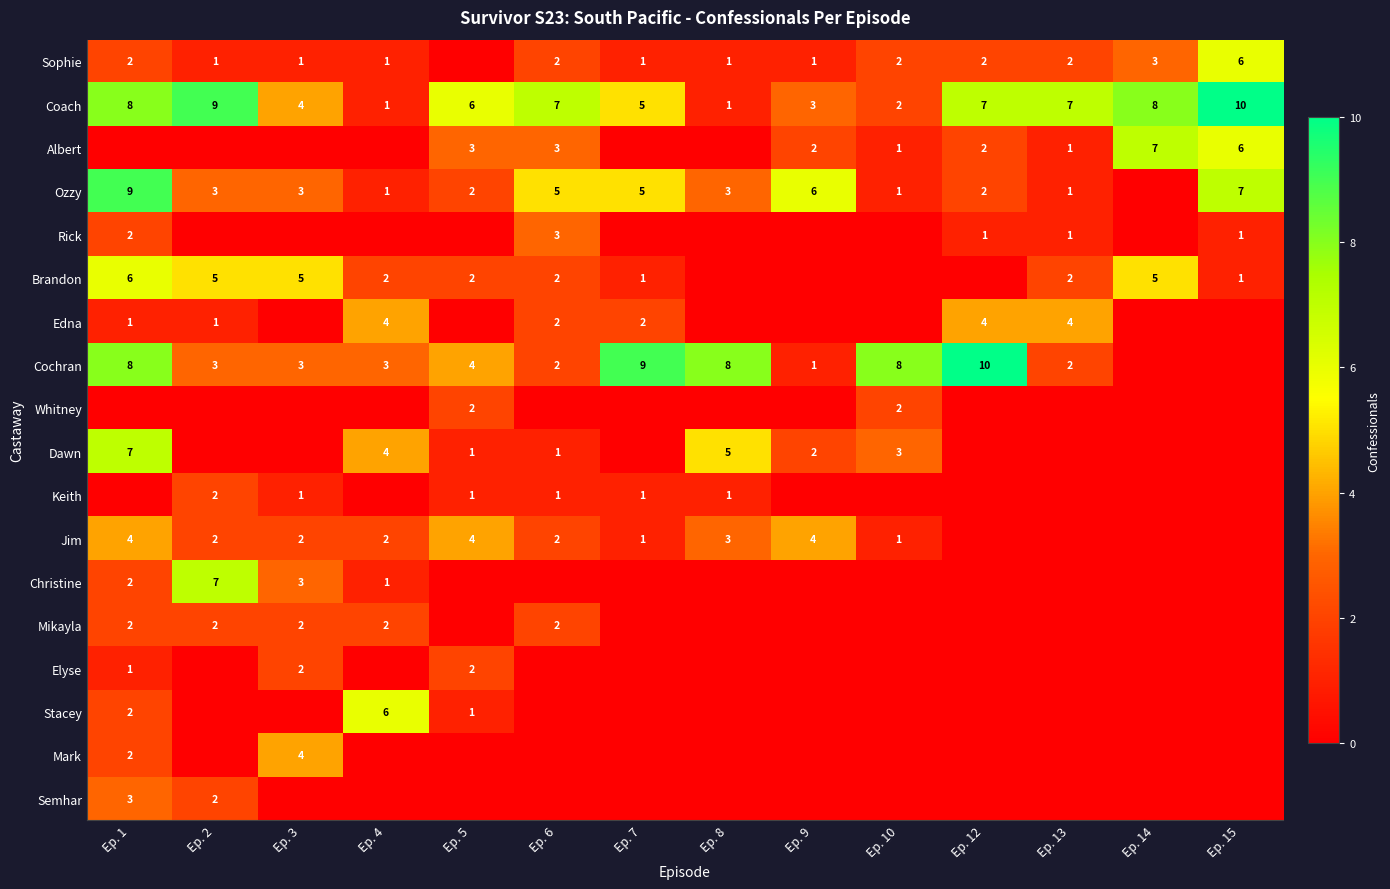

The value of Semhar at Ep. 1 is 4. True or false?

False